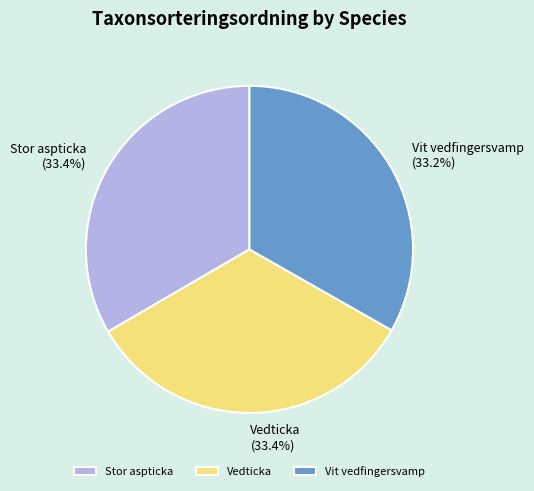

What is the total percentage of Vit vedfingersvamp and Stor aspticka?

66.6%